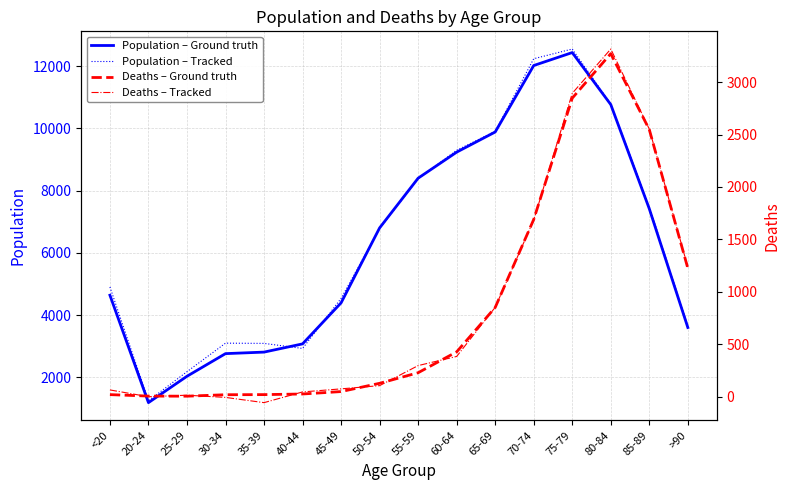

True or false: Deaths – Ground truth and Population – Ground truth intersect in this chart.

False